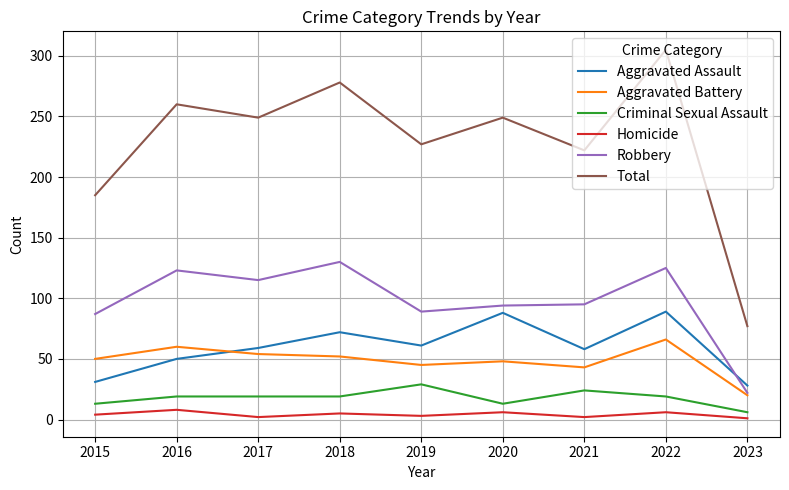

True or false: Aggravated Assault has a value of 13 at 2015.

False